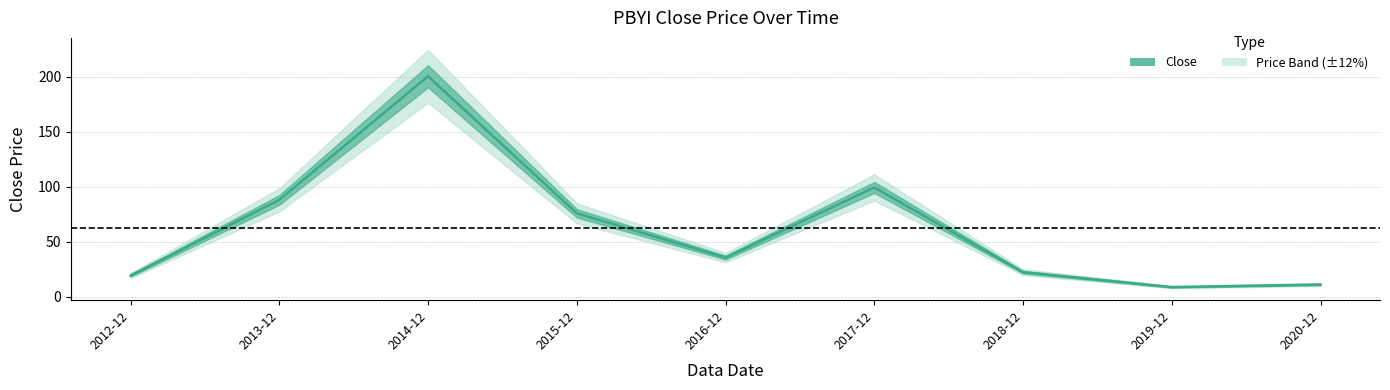

How many interior local valleys (lower than both neighbors) does the data have?

2